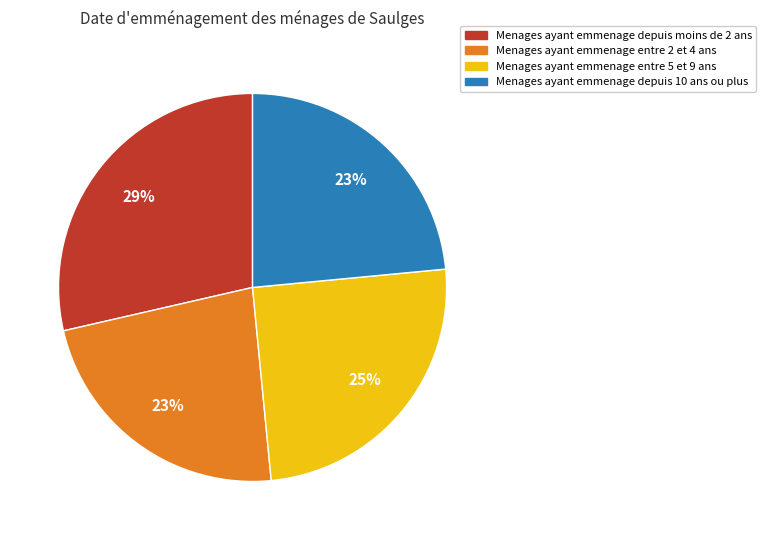

Does any single category account for the majority?

No